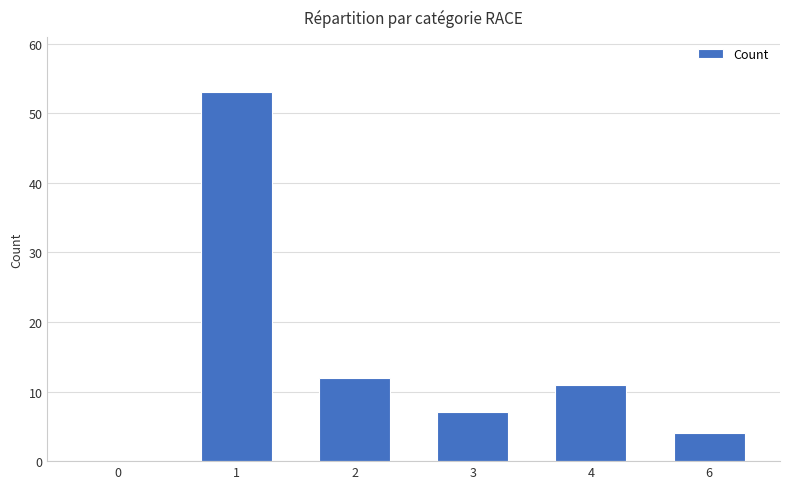

What is the sum of all values?

87